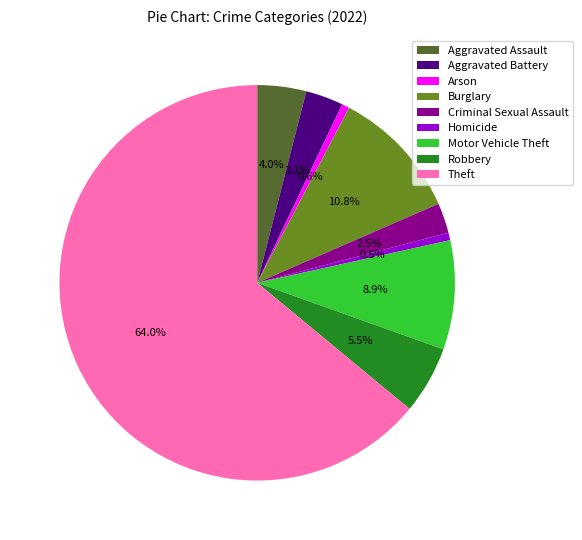

The Motor Vehicle Theft slice represents 23% of the pie. True or false?

False